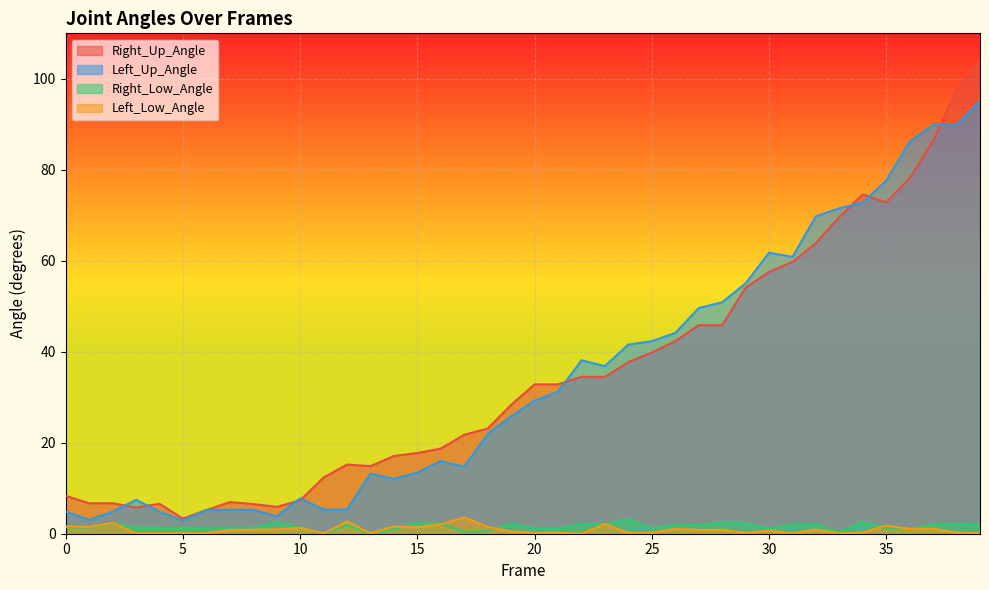

In Left_Up_Angle, how many points are higher than both neighbors (excluding endpoints)?

6